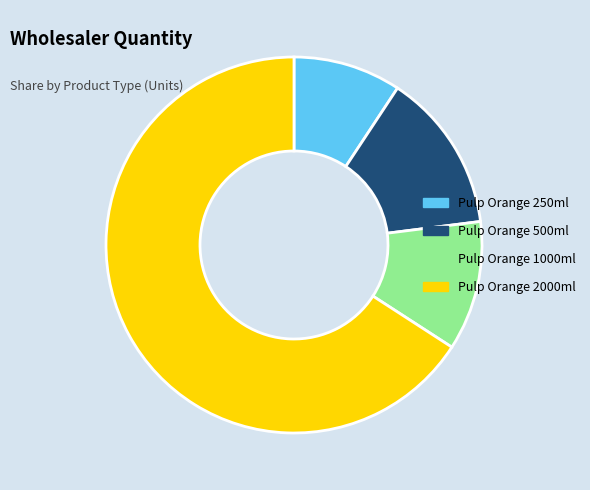

Does Pulp Orange 2000ml represent more than half of the total?

Yes